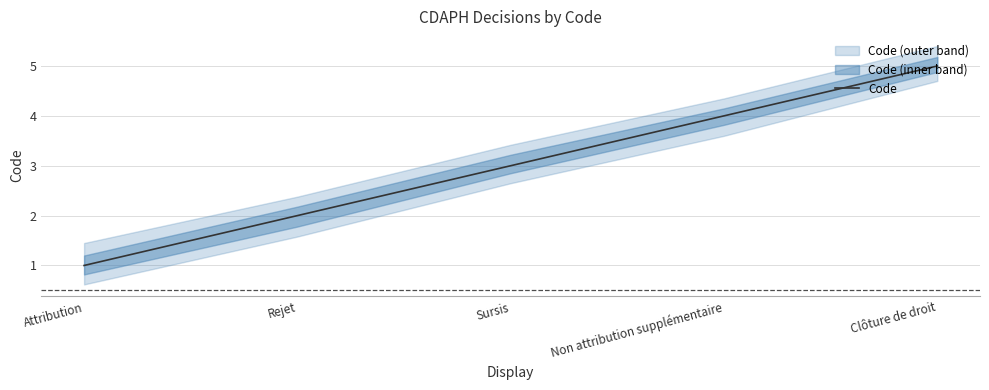

What is the change in value from Non attribution supplémentaire to Clôture de droit?

+1